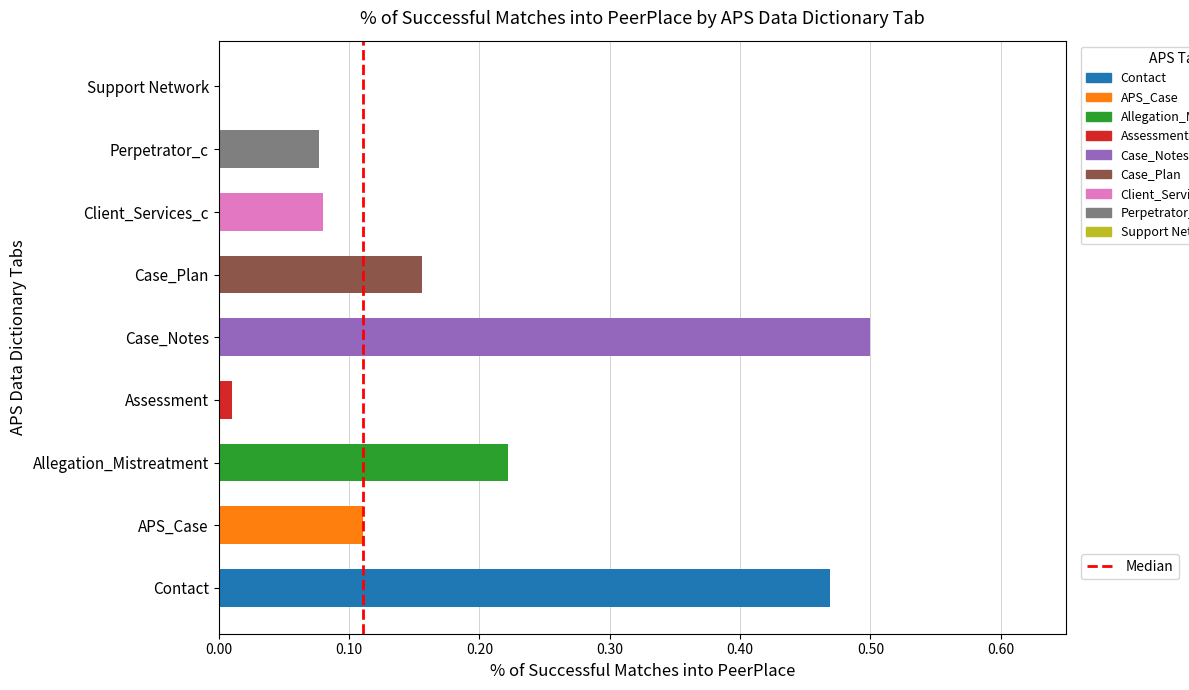

The value at Assessment is 0.0. True or false?

True